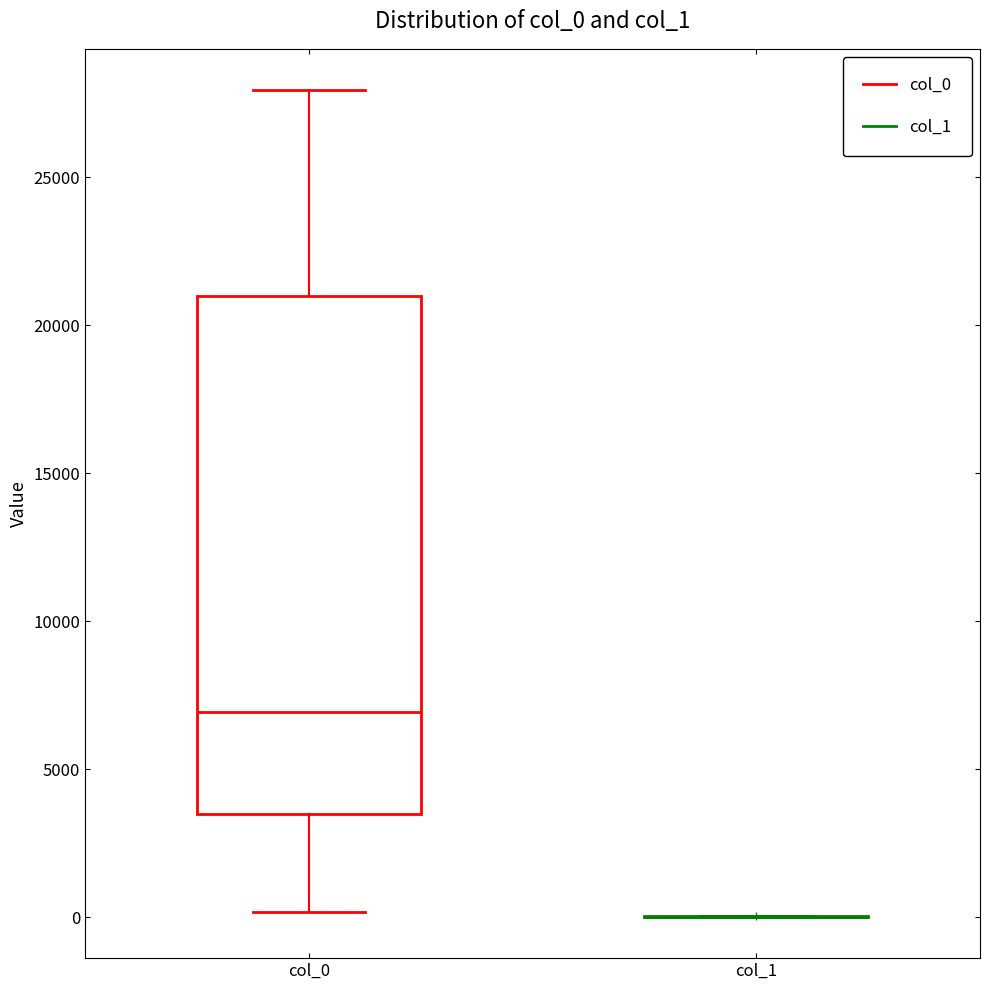

Where does the median line of the box for col_0 sit on the y-axis? The values are not printed on the chart, so give them approximately, as read against the axis.

7000